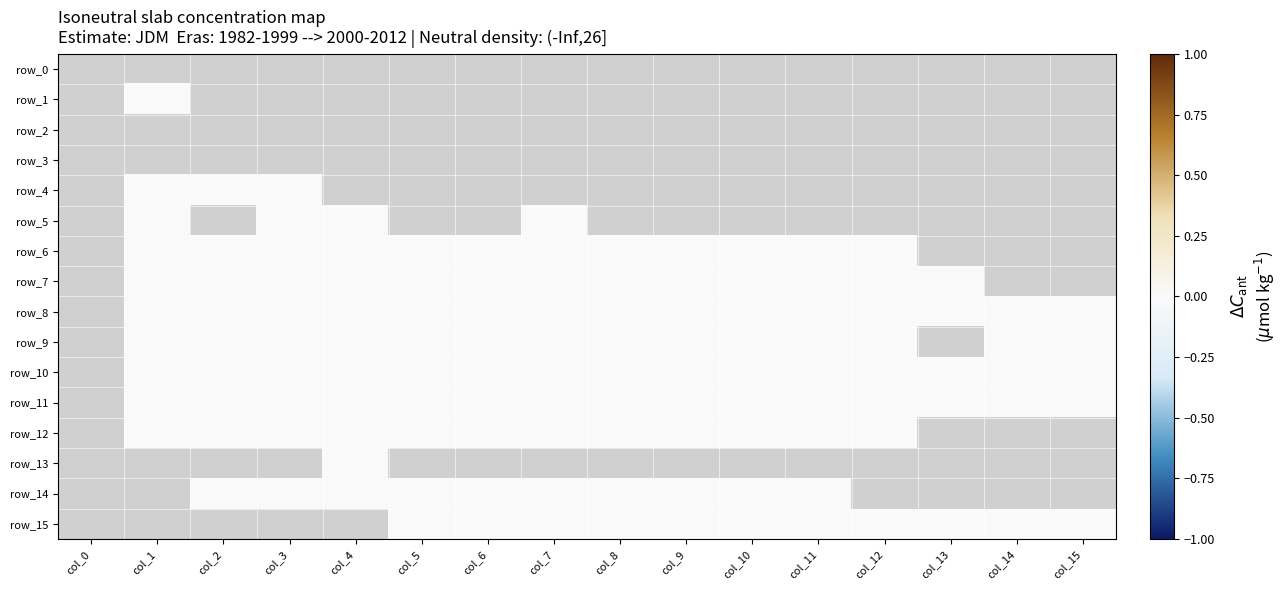

Is it true that row_13 equals 0 at col_9?

False